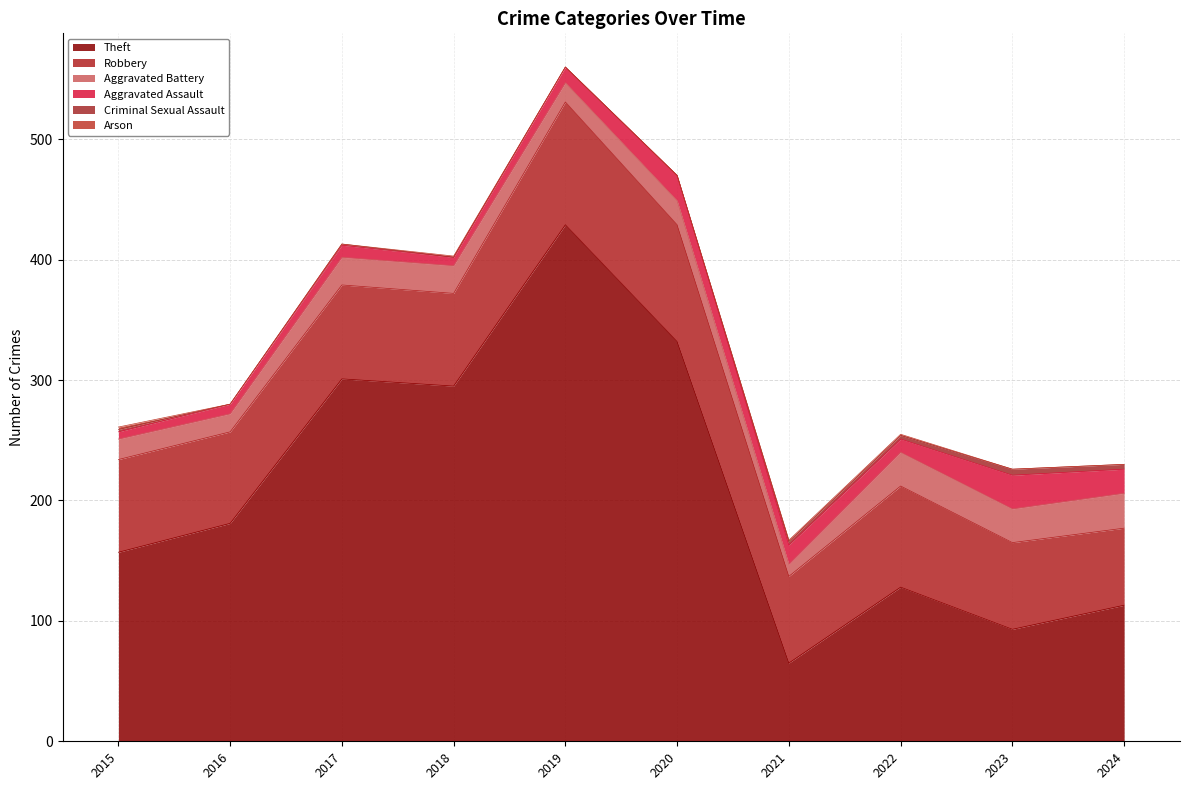

At 2016, list the series in order from smallest to largest.

Criminal Sexual Assault, Arson, Aggravated Assault, Aggravated Battery, Robbery, Theft